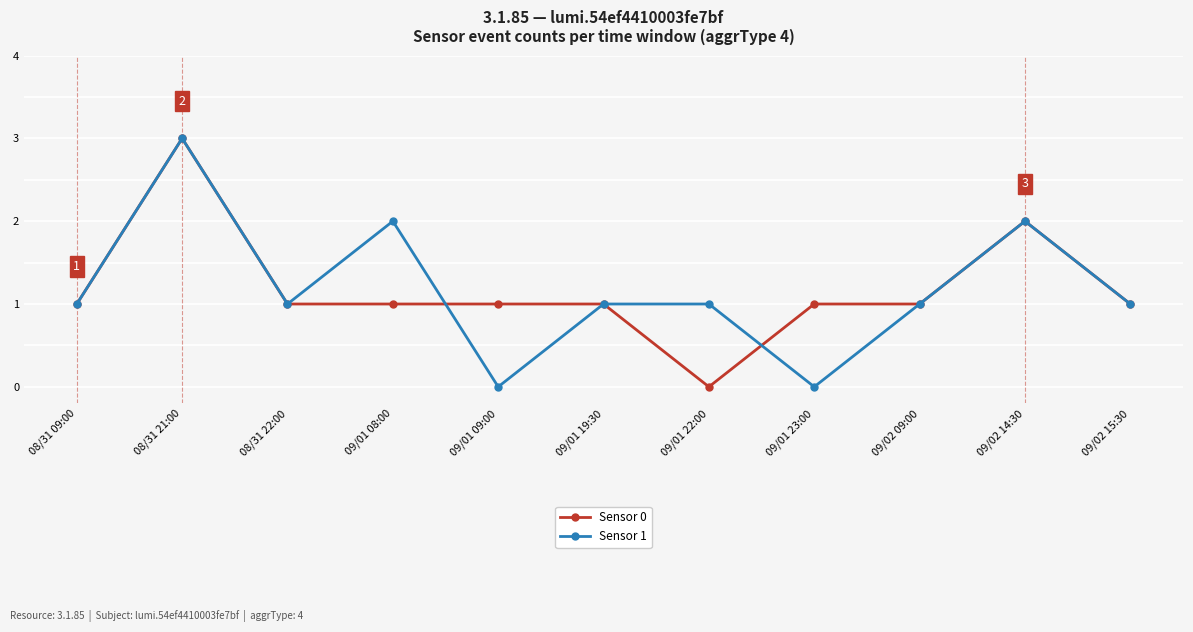

Is it true that Sensor 1 equals -1 at 09/01 09:00?

False